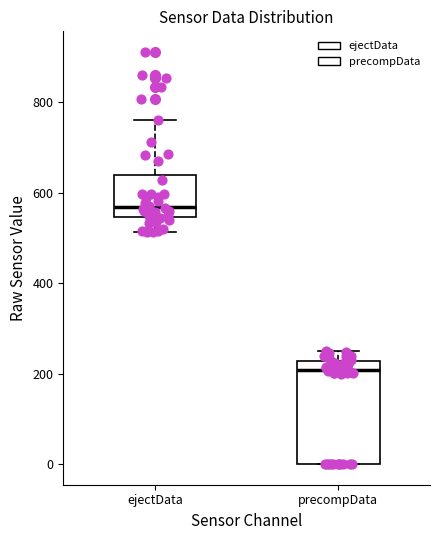

Reading left to right, transcribe this box plot: for each box, give where its median line is, the range the box spans, and where its two whiskers end, as read against the y-axis. The values are not printed on the chart, so give them approximately, as read against the axis.

ejectData: median 560, box 540 to 640, whiskers 520 to 760
precompData: median 200, box 0 to 220, whiskers 0 to 240